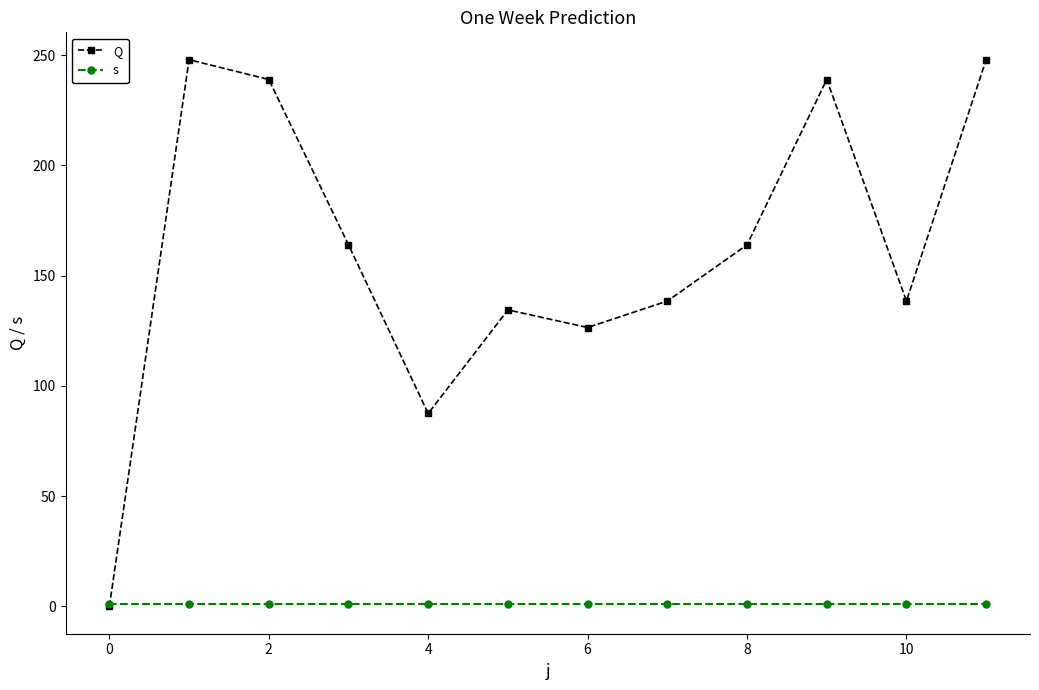

Which series has the widest spread of values?

Q